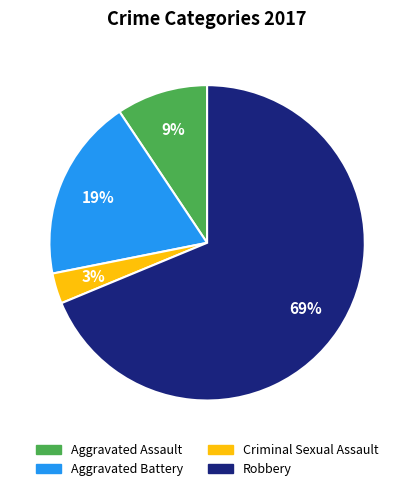

Is there any slice that represents more than half of the pie?

Yes